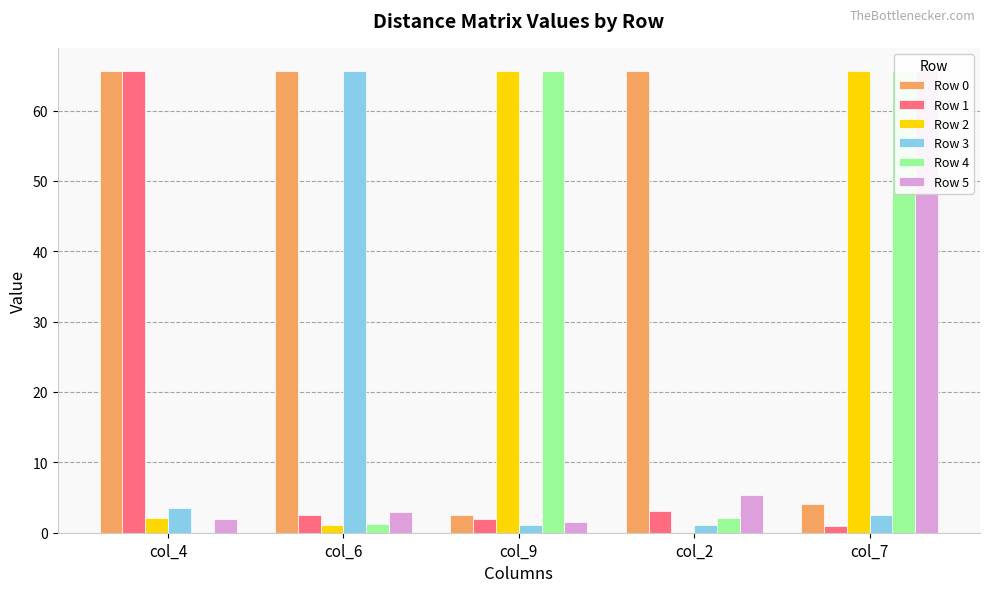

Between col_6 and col_2, which is larger?

col_6